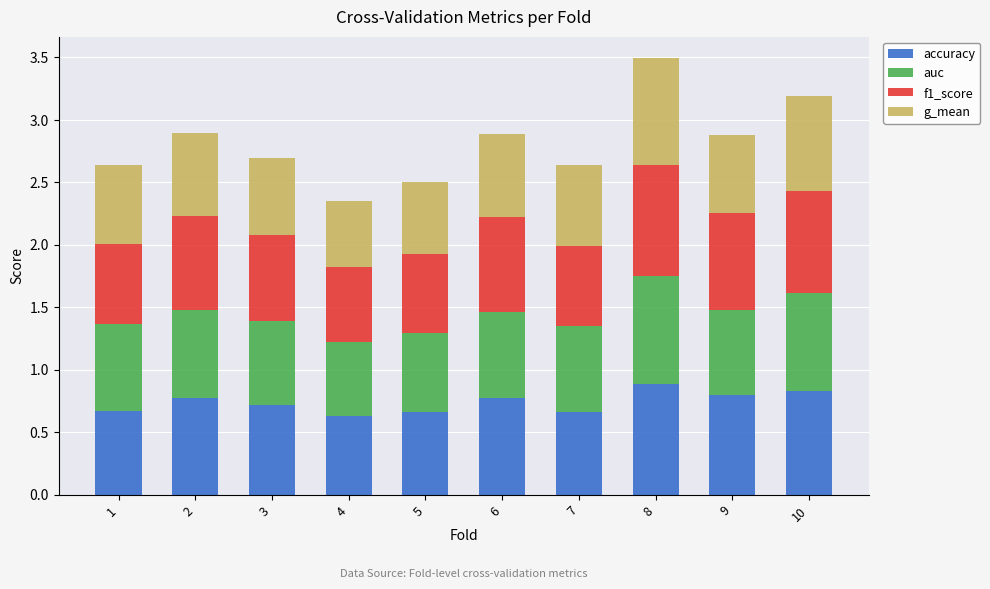

At which category is the sum across all series the highest?

8